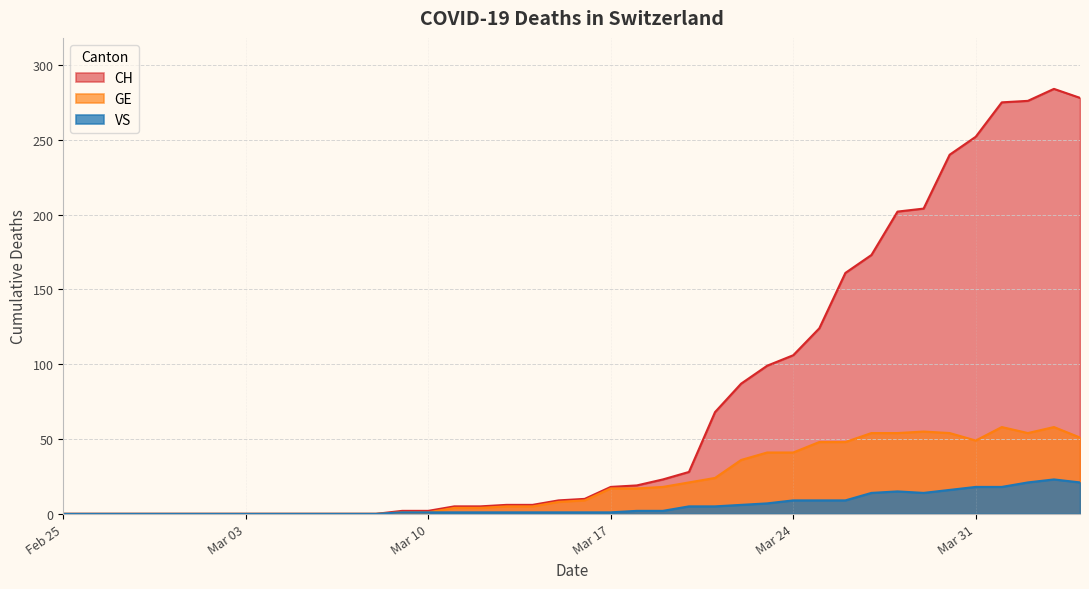

In VS, how many points are lower than both neighbors (excluding endpoints)?

1